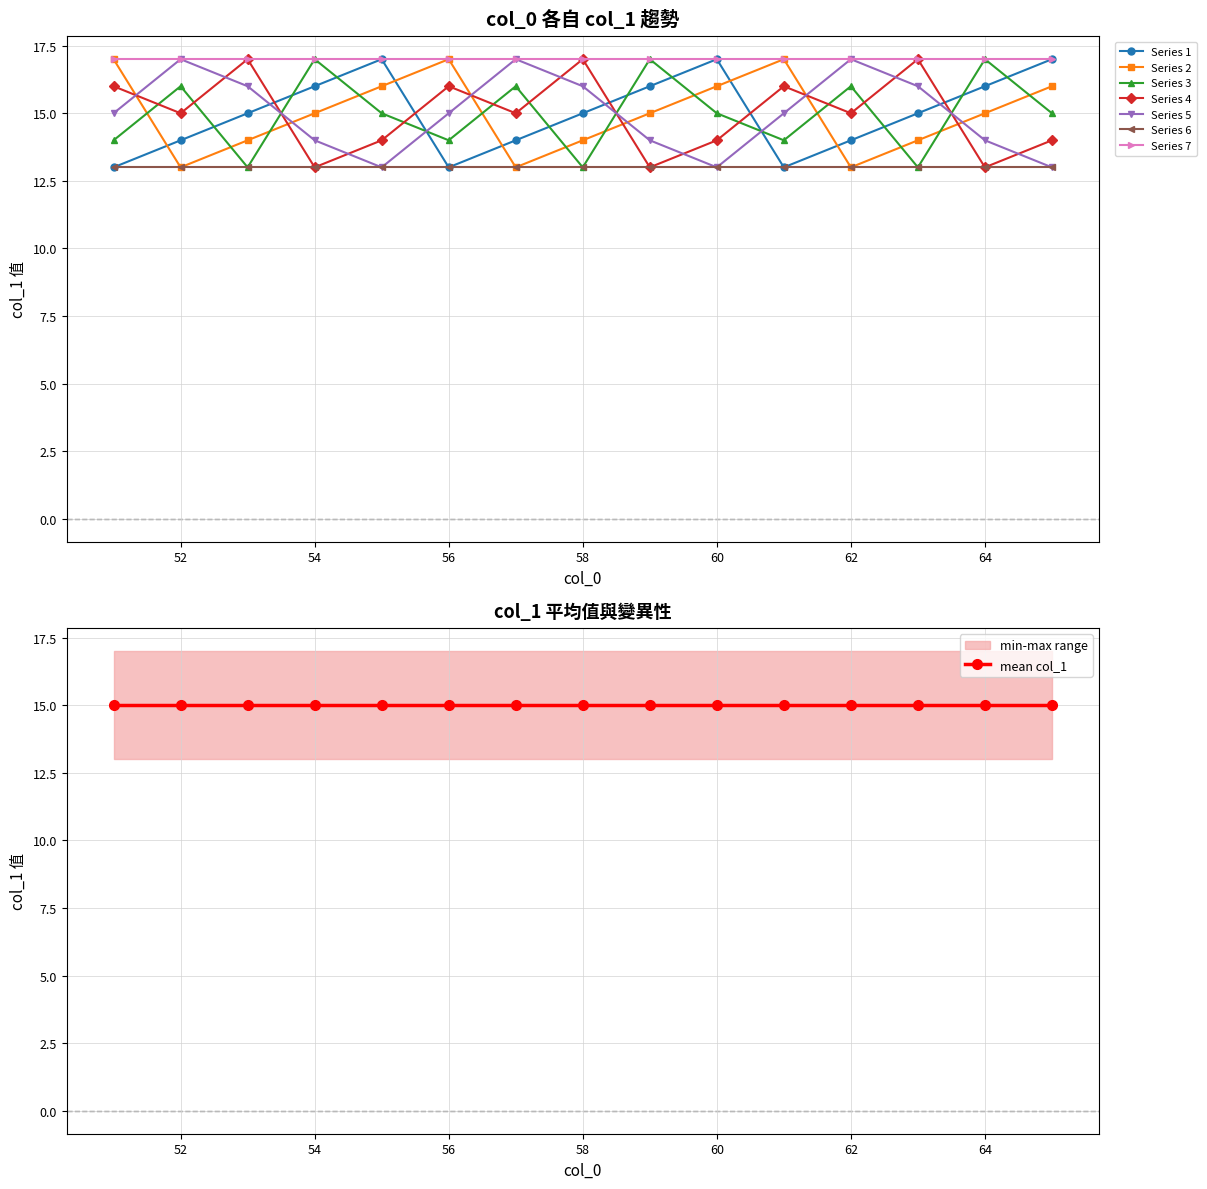

What is the sum of all col_1_v2 values?

225